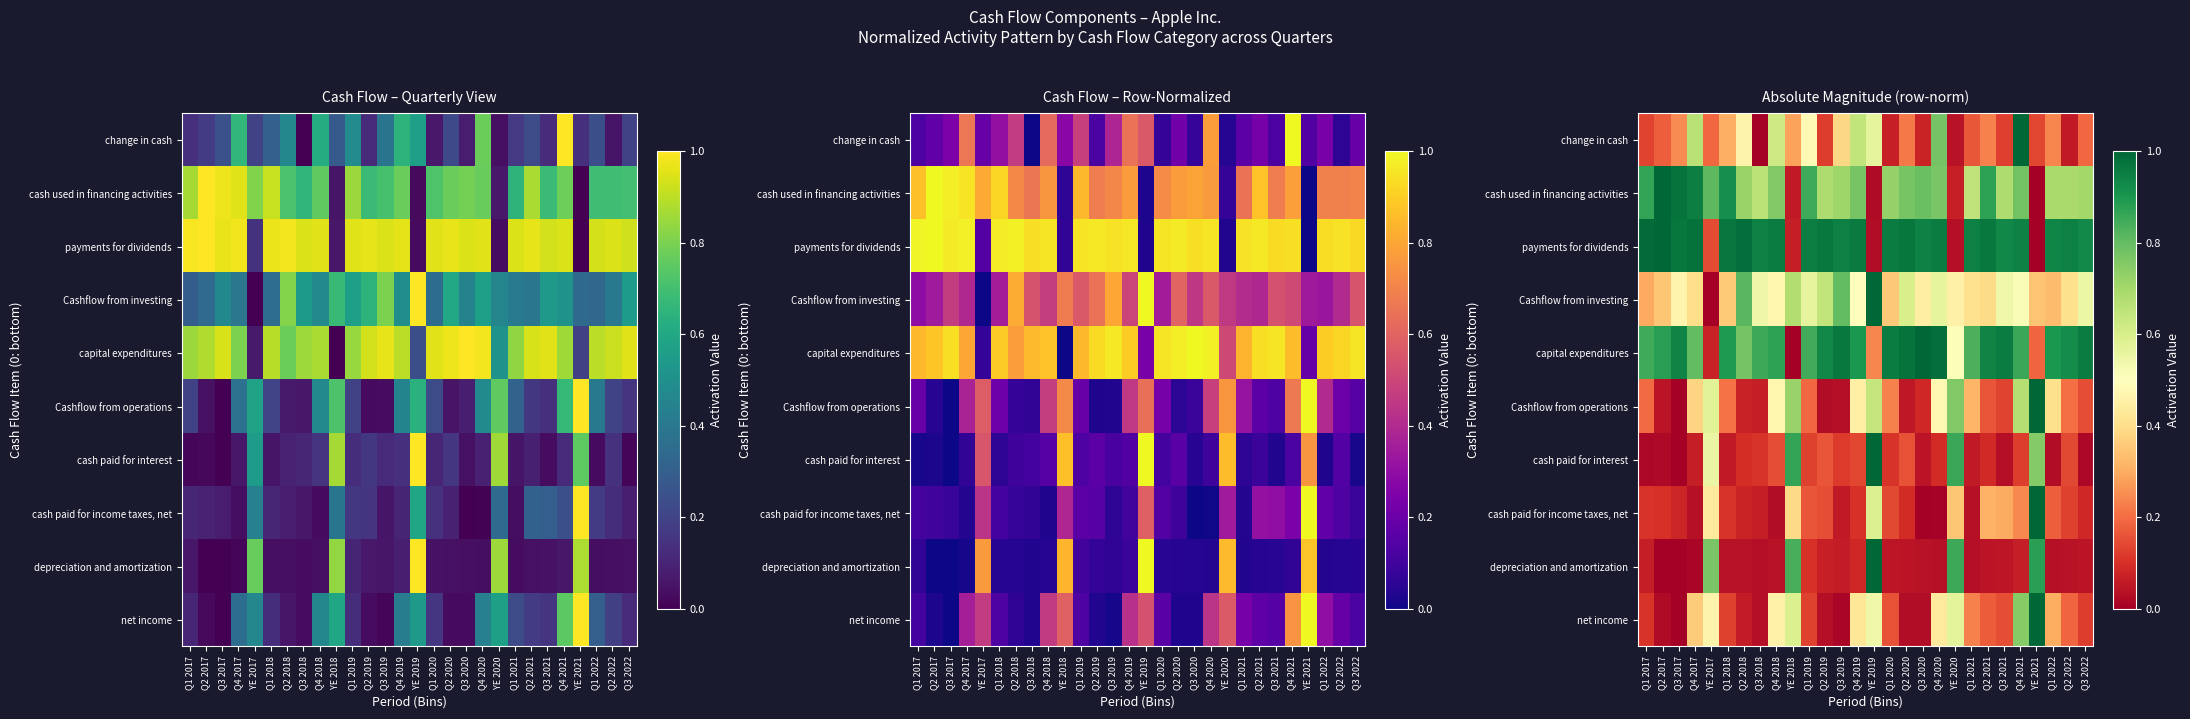

True or false: Cashflow from operations has a value of 0.1 at Q2 2018.

False